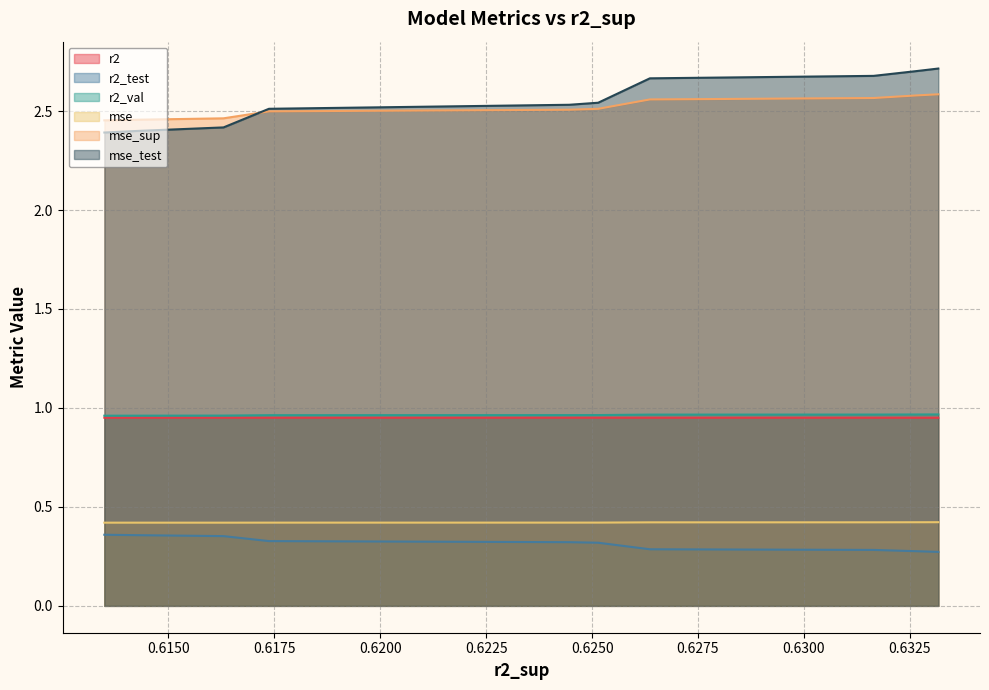

What is the smallest value displayed?

0.3